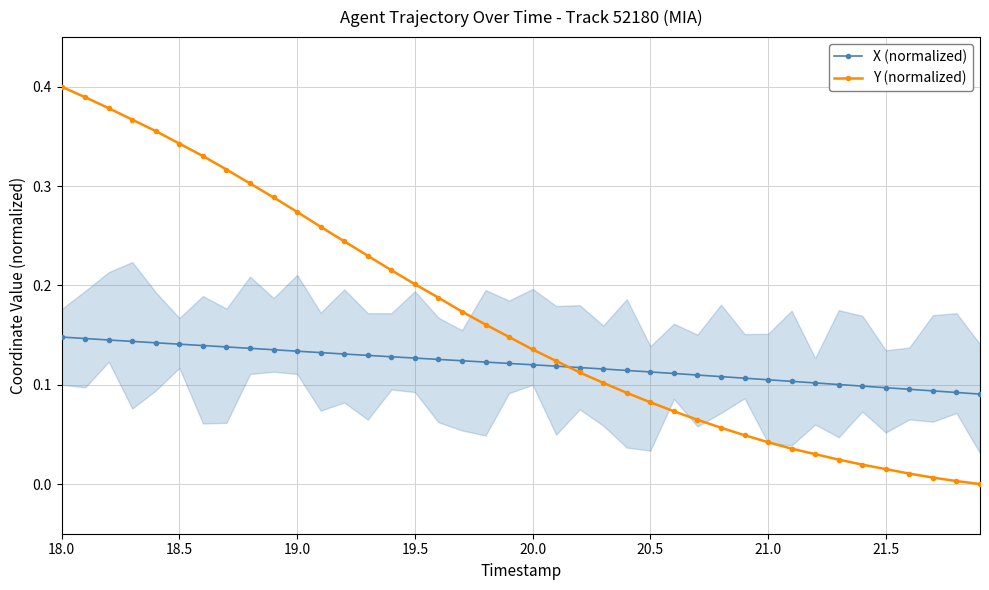

Which series has the largest total across all categories?

Y (normalized)